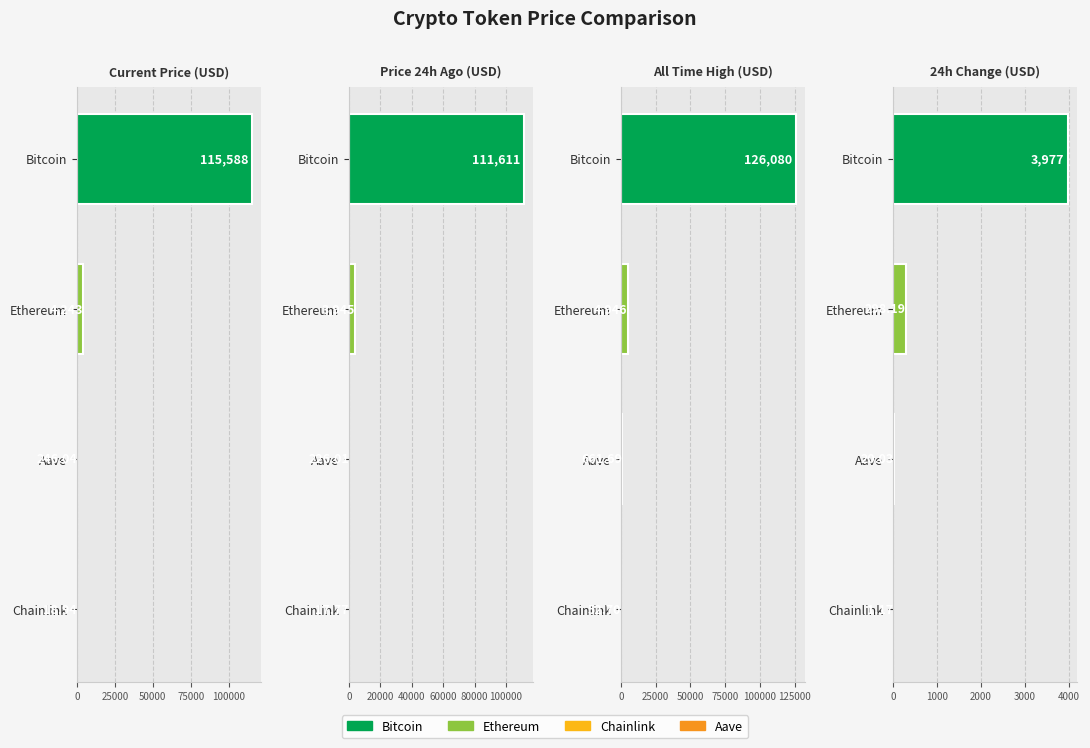

Which series has the largest total across all categories?

allTimeHigh